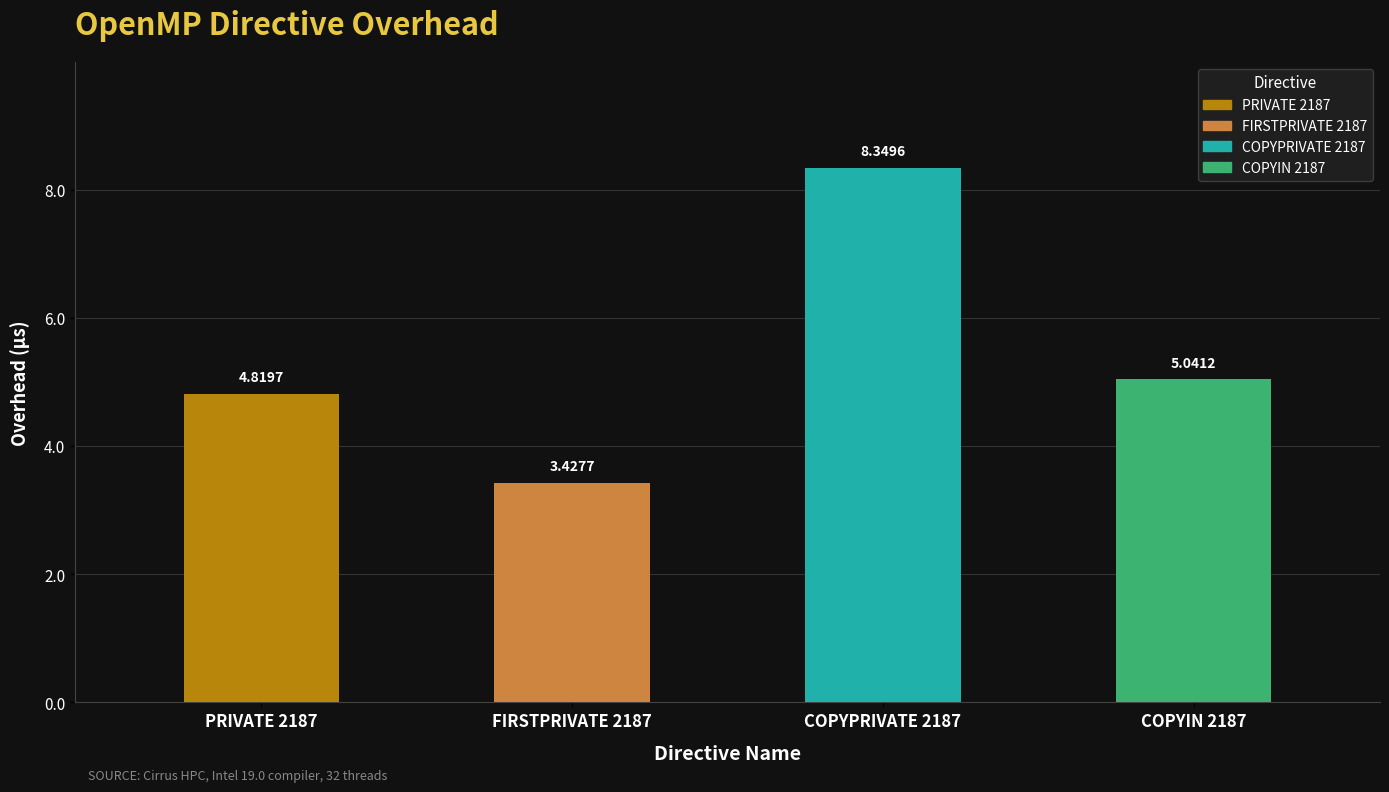

Rank the categories by value from highest to lowest.

COPYPRIVATE 2187, COPYIN 2187, PRIVATE 2187, FIRSTPRIVATE 2187